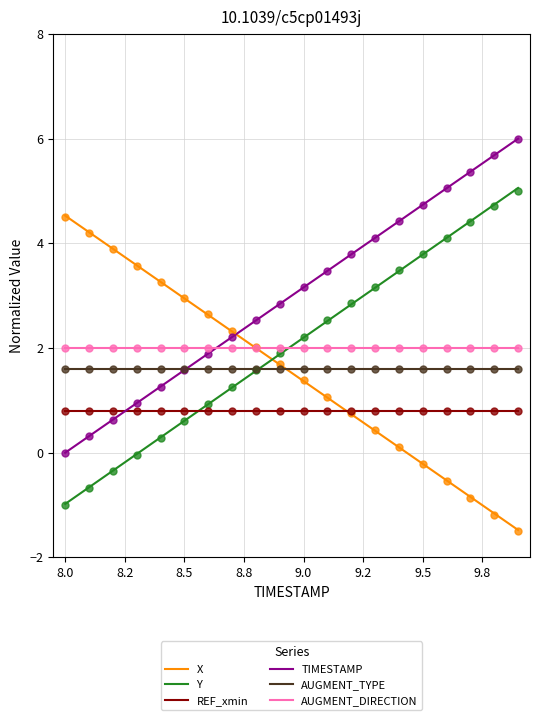

What are all the series names shown in the legend?

X, Y, REF_xmin, TIMESTAMP, AUGMENT_TYPE, AUGMENT_DIRECTION